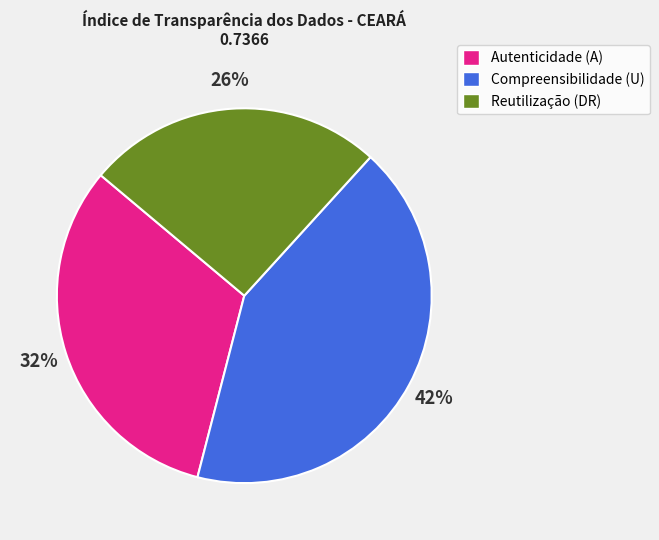

Combined, do Autenticidade (A) and Reutilização (DR) account for over 50%?

Yes